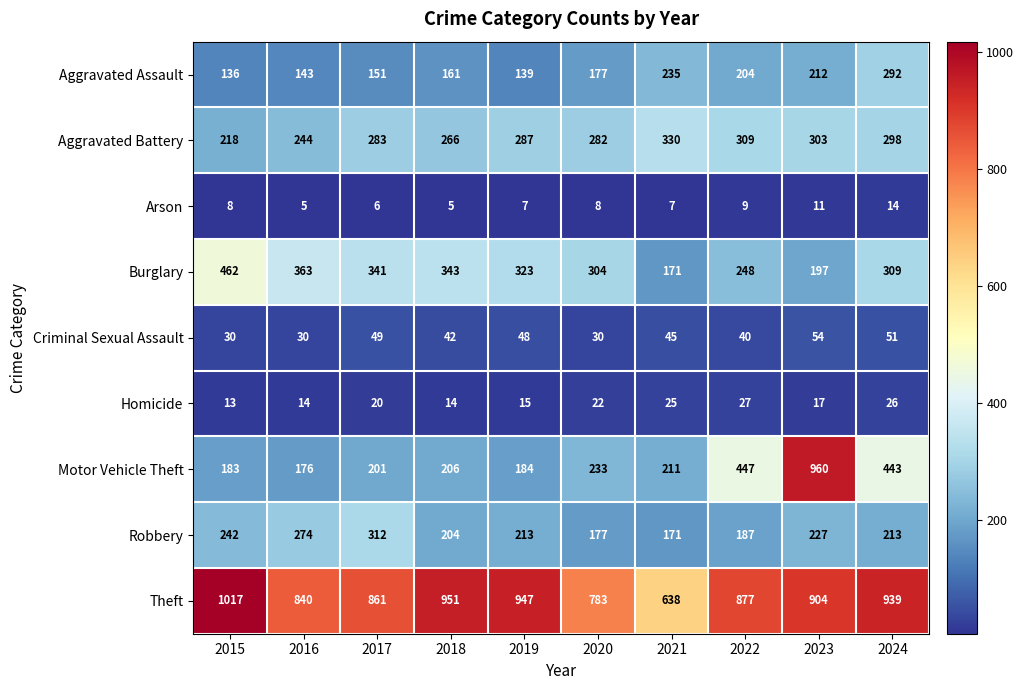

The value of Criminal Sexual Assault at 2015 is 30. True or false?

True